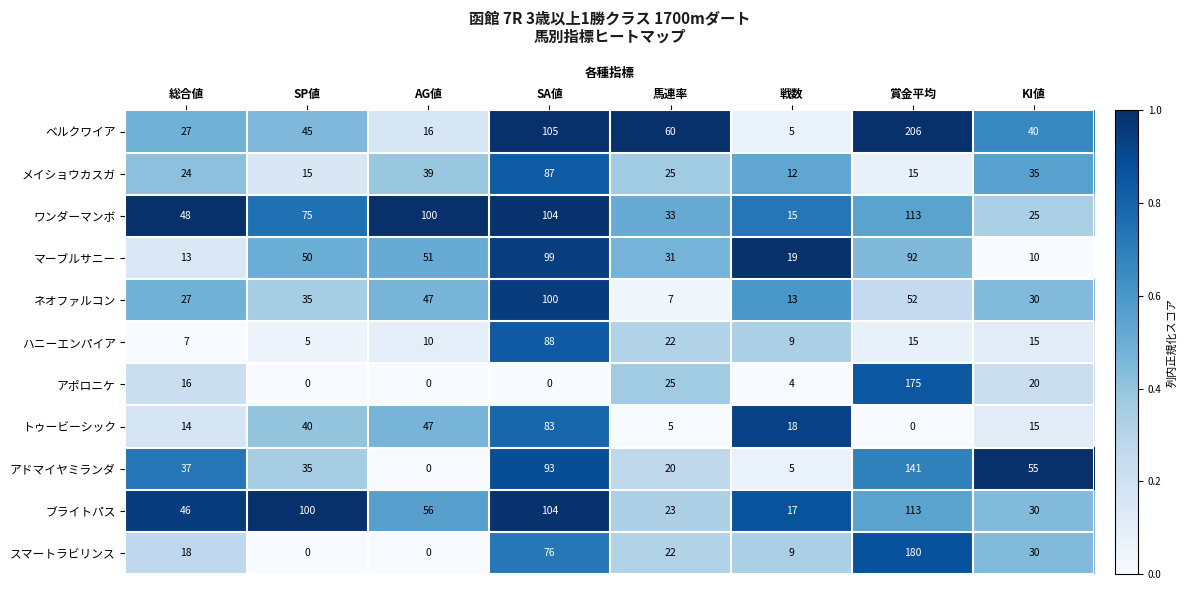

Rank the categories by ブライトパス value from lowest to highest.

戦数, 馬連率, KI値, 総合値, AG値, SP値, SA値, 賞金平均